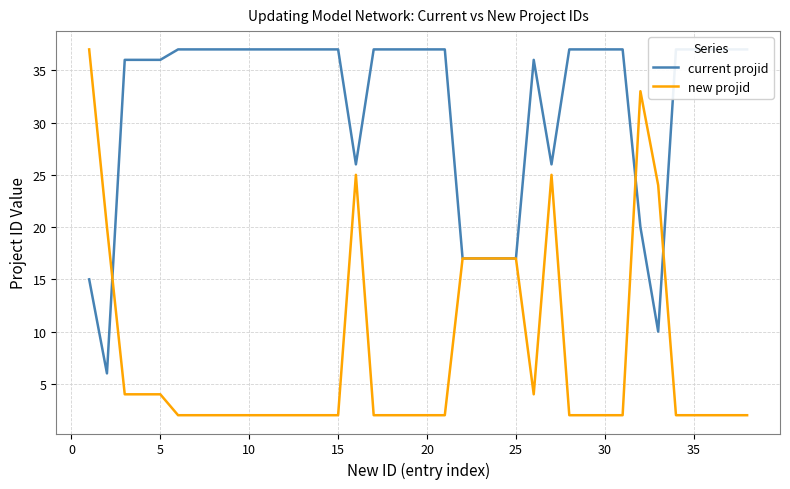

What is the average value of the new projid series?

8